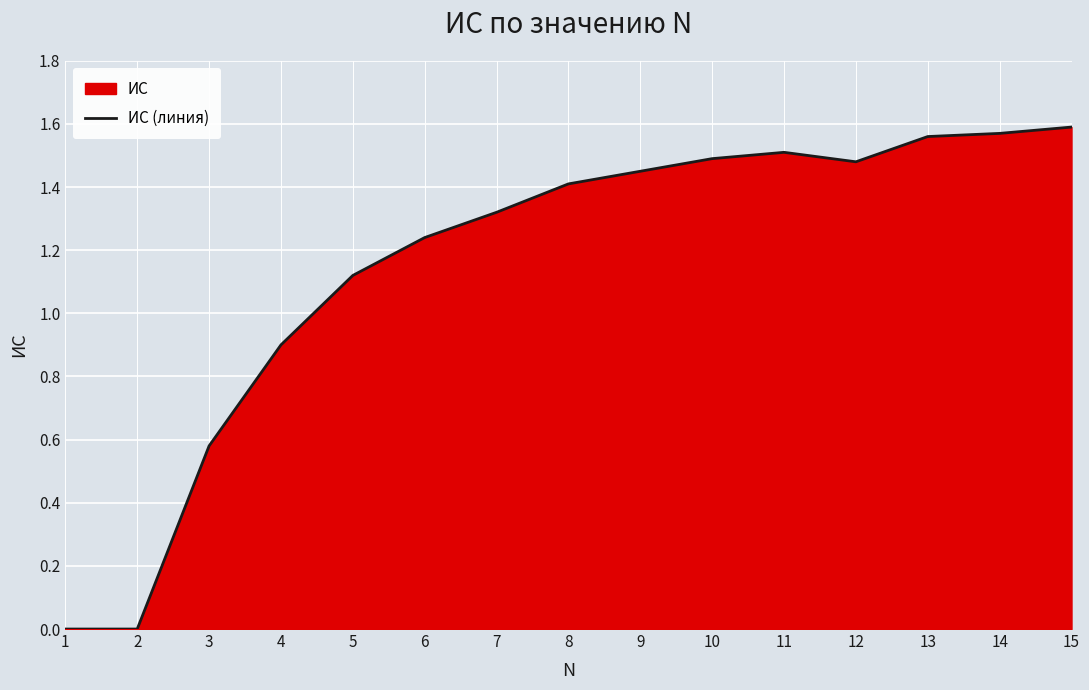

List the labels in order of value, smallest first.

1, 2, 3, 4, 5, 6, 7, 8, 9, 12, 10, 11, 13, 14, 15